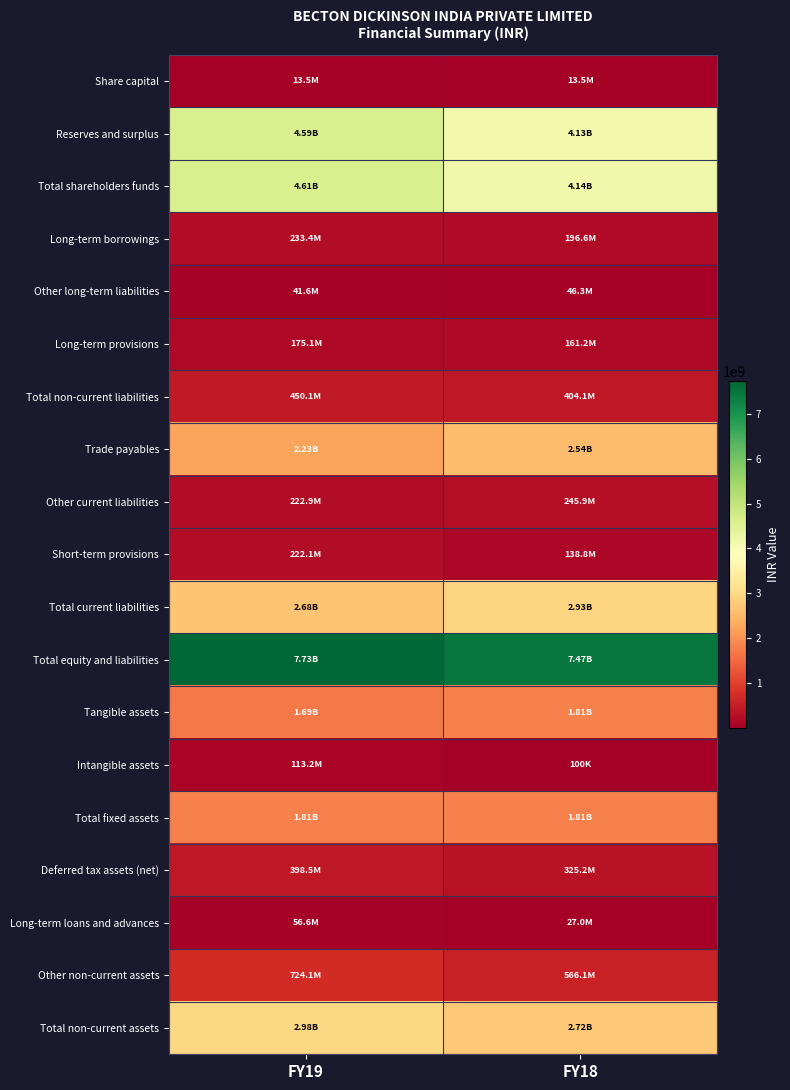

Rank the series at FY18 from highest to lowest value.

Total equity and liabilities, Total shareholders funds, Reserves and surplus, Total current liabilities, Total non-current assets, Trade payables, Total fixed assets, Tangible assets, Other non-current assets, Total non-current liabilities, Deferred tax assets (net), Other current liabilities, Long-term borrowings, Long-term provisions, Short-term provisions, Other long-term liabilities, Long-term loans and advances, Share capital, Intangible assets